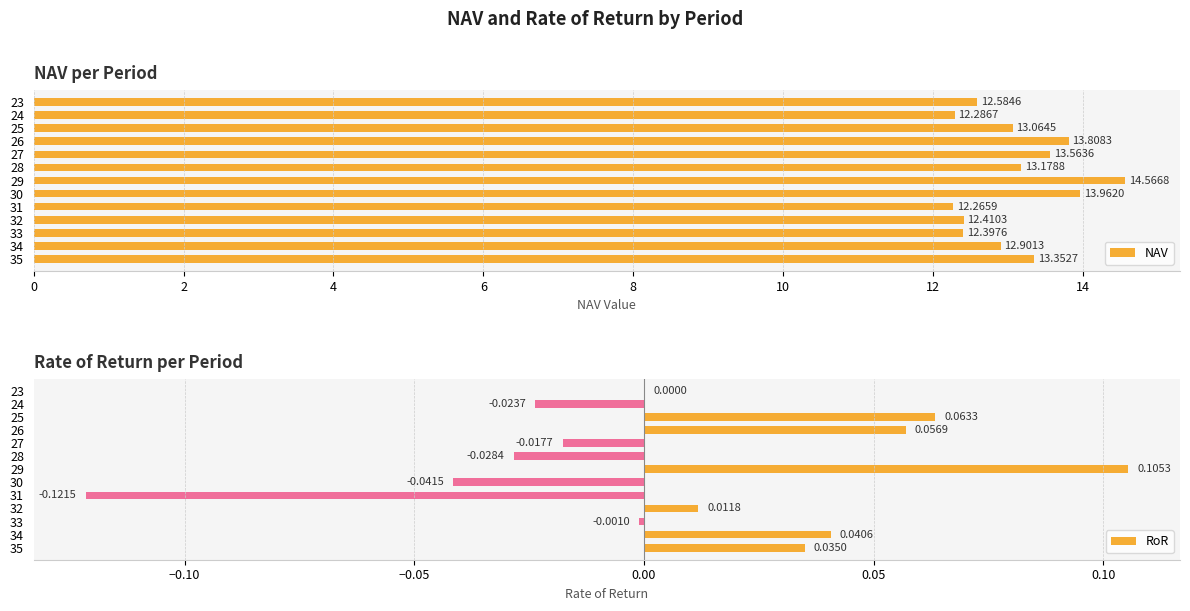

What is the lowest value of the RoR series?

-0.1